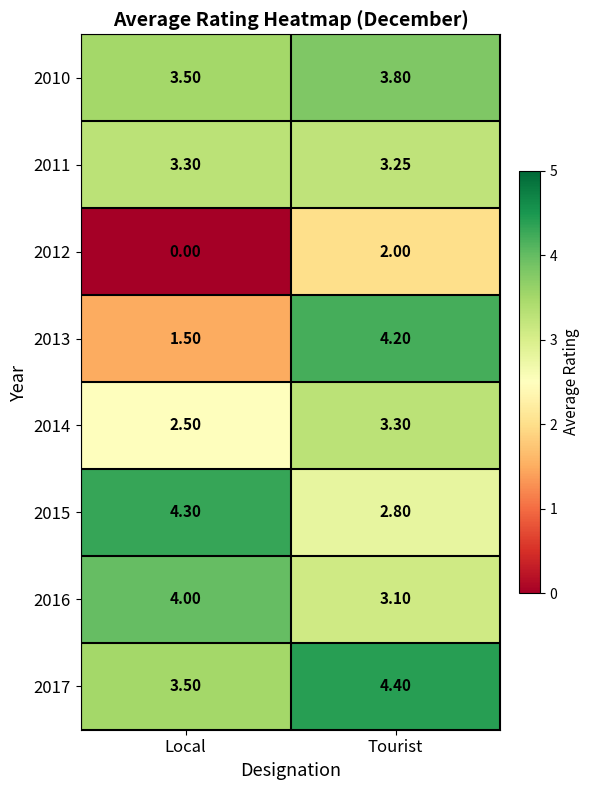

Which category has the lowest value in the 2010 series?

Local